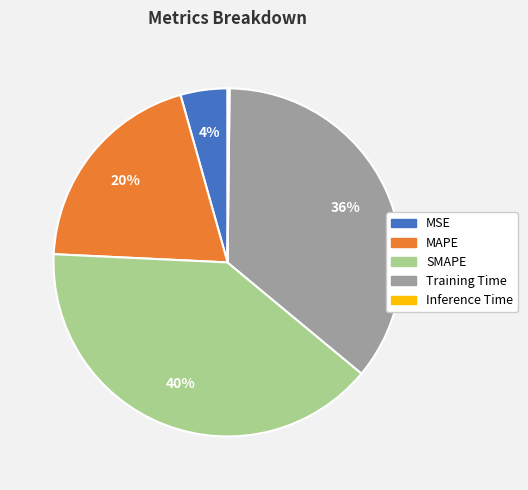

To the nearest percent, what is the combined percentage of Training Time and SMAPE?

76%